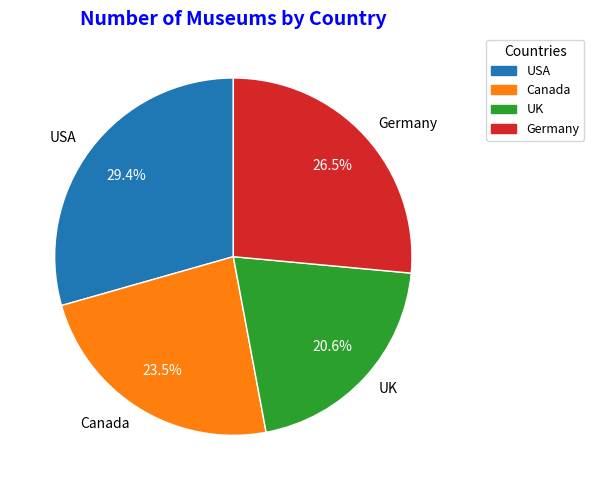

The UK slice represents 21% of the pie. True or false?

True